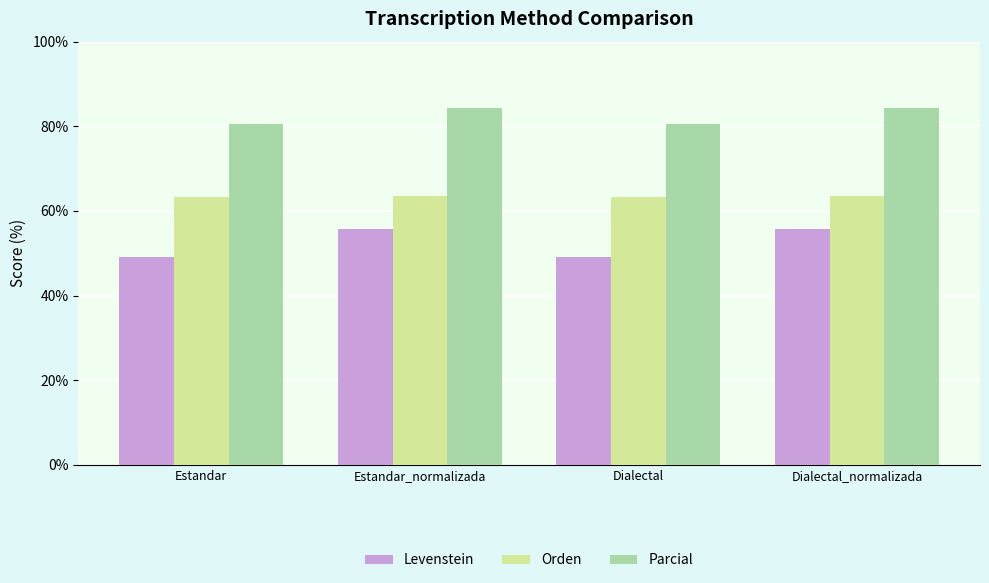

List the series in order of their peak value, highest first.

Parcial, Orden, Levenstein